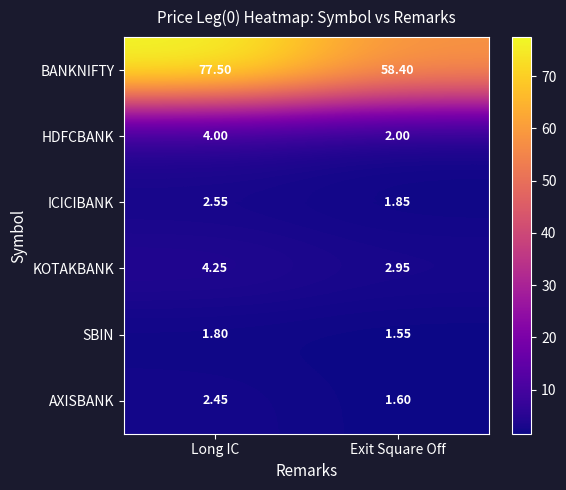

Where is AXISBANK nearest to the value 2?

Exit Square Off